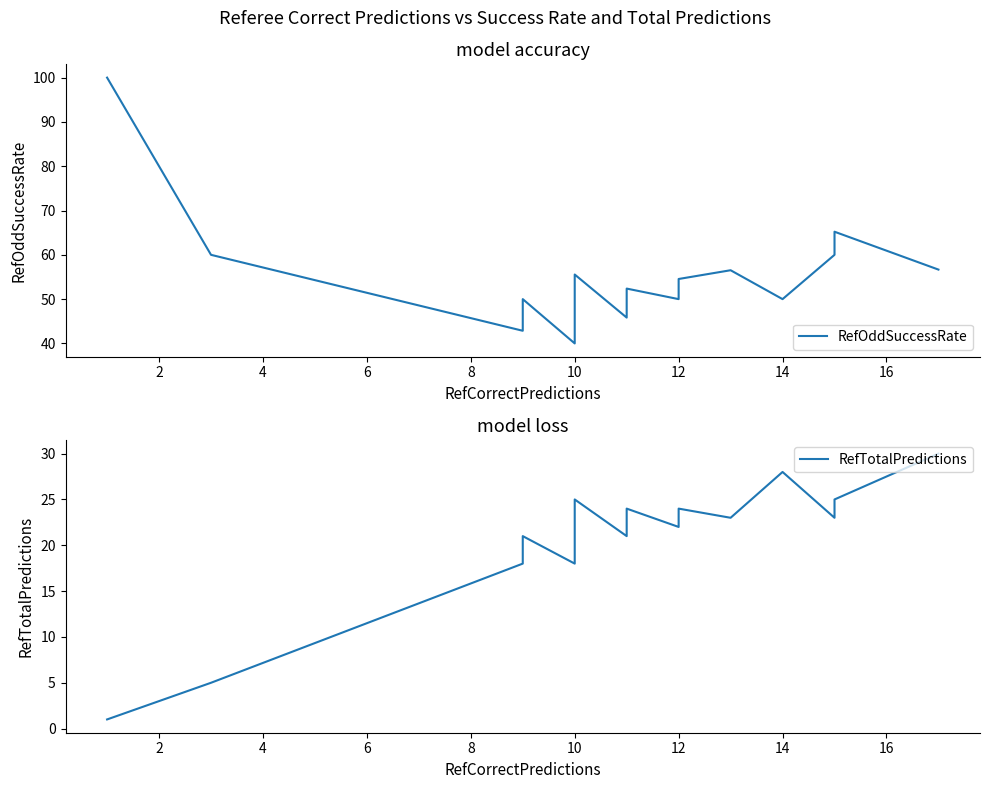

What is the label of the 13th point from the right?

10